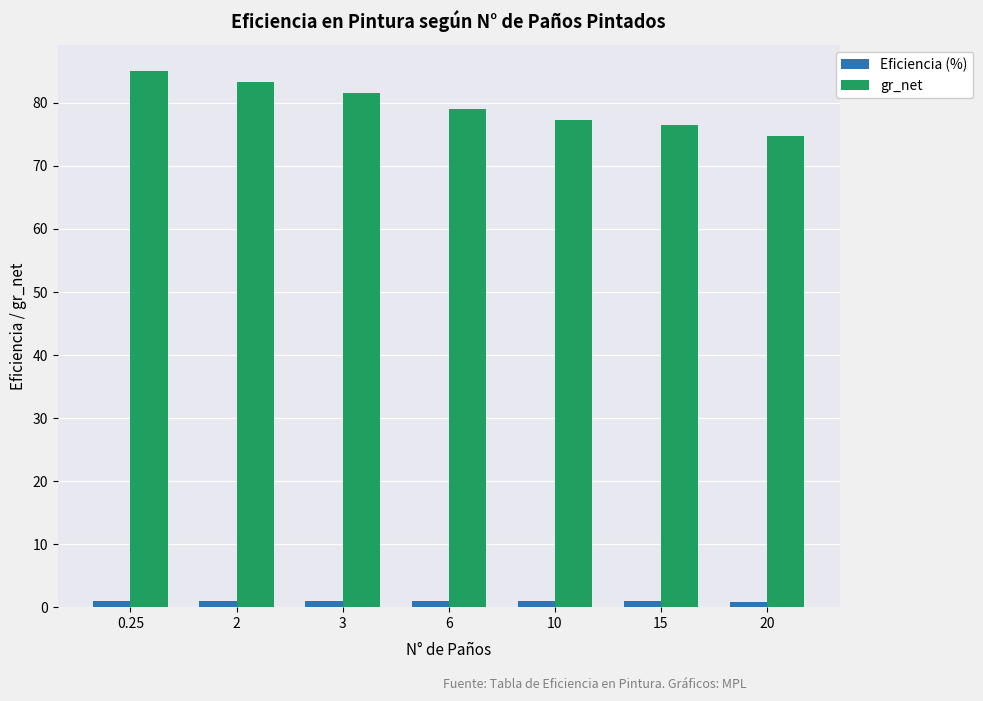

True or false: gr_net has a value of 30.7 at 20.

False